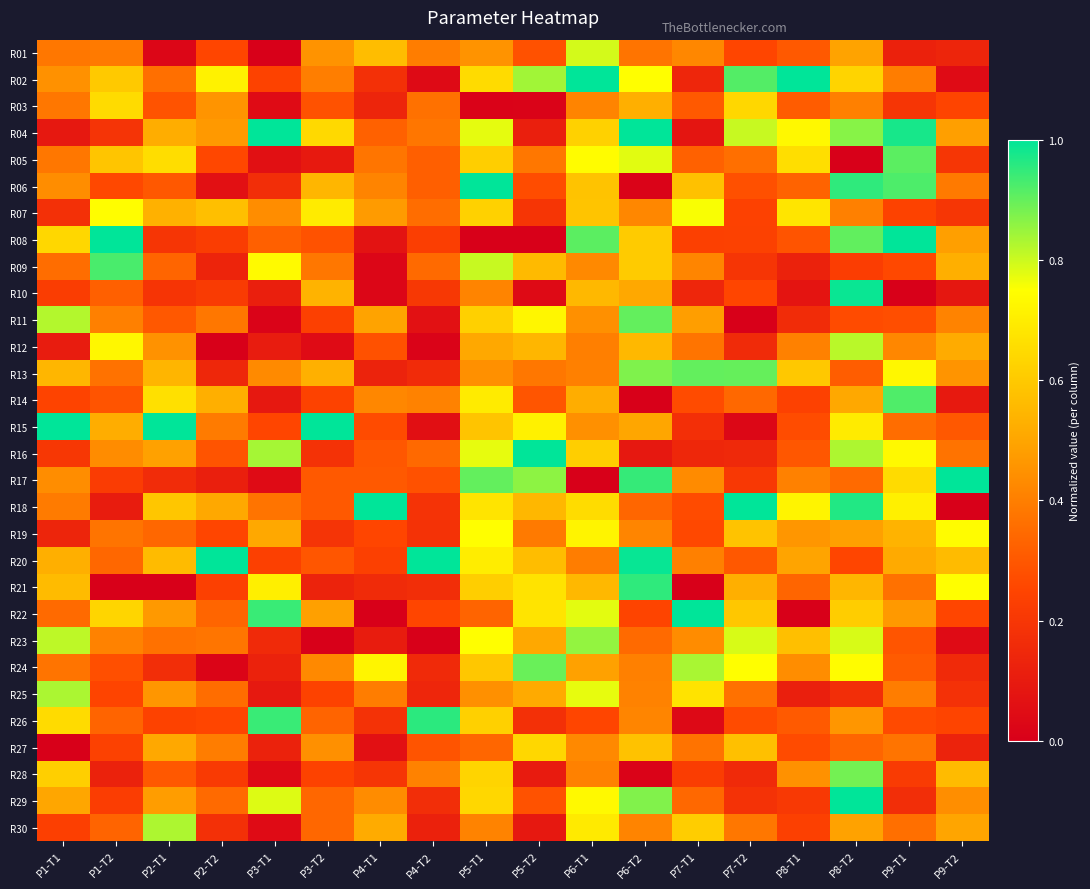

What is the difference between the highest and lowest values at P3-T2?

1.0